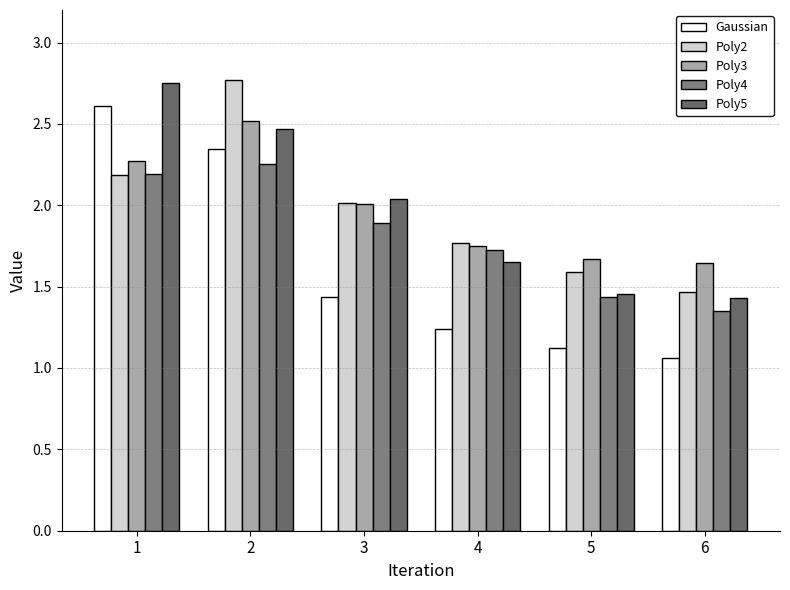

Reading left to right, extract all data points from this chart.

Gaussian: 1=2.6	2=2.3	3=1.4	4=1.2	5=1.1	6=1.1
Poly2: 1=2.2	2=2.8	3=2.0	4=1.8	5=1.6	6=1.5
Poly3: 1=2.3	2=2.5	3=2.0	4=1.7	5=1.7	6=1.6
Poly4: 1=2.2	2=2.3	3=1.9	4=1.7	5=1.4	6=1.4
Poly5: 1=2.8	2=2.5	3=2.0	4=1.7	5=1.5	6=1.4